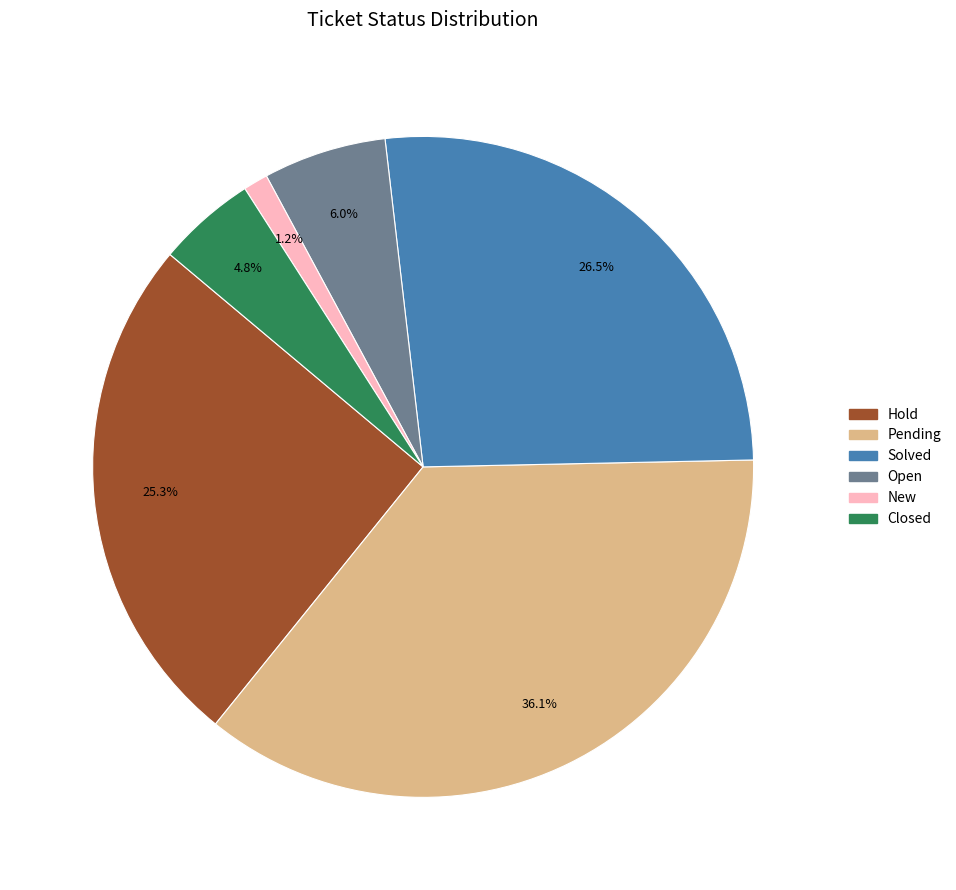

To the nearest percent, what percentage of the pie is Hold?

25%